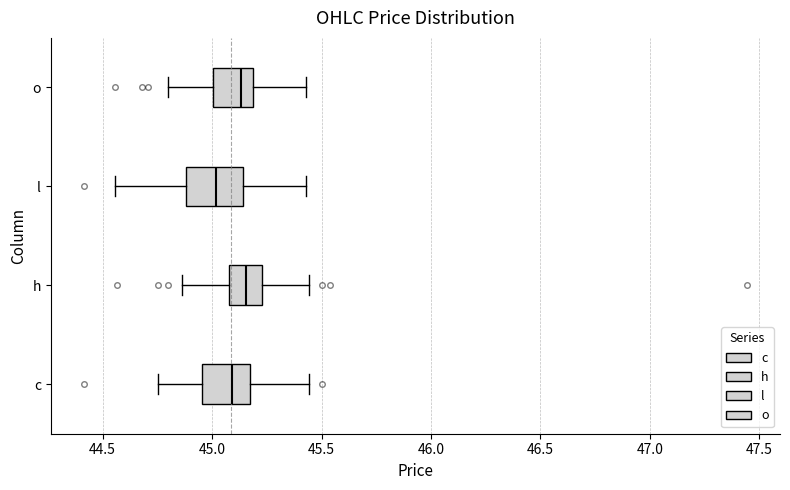

Which box's median line is the furthest to the left?

l